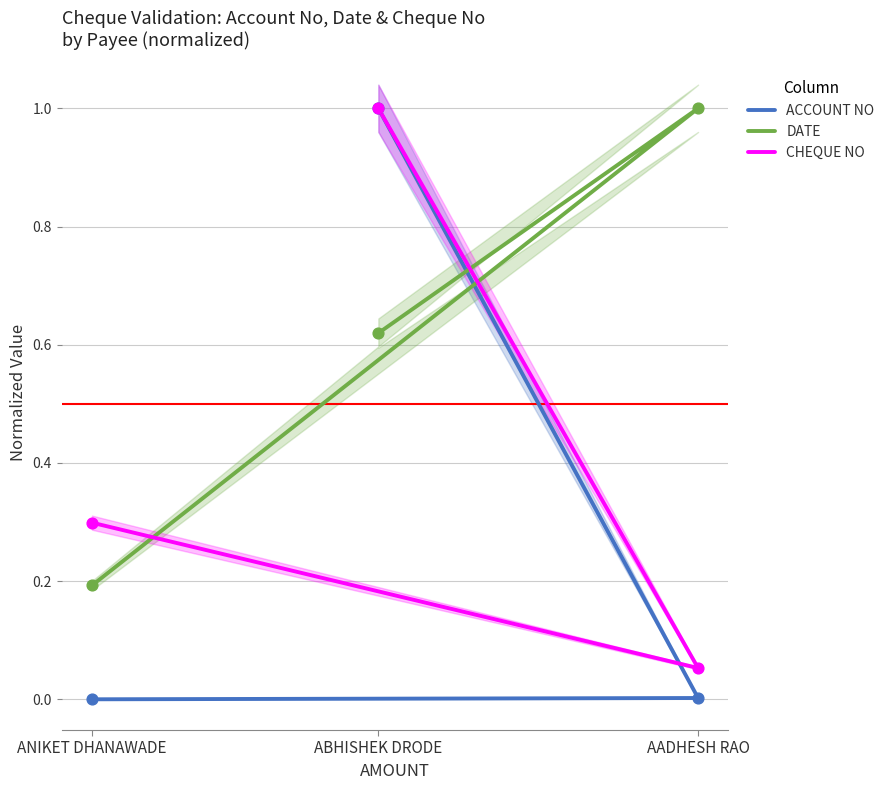

Which series has the largest Y range (max minus min)?

ACCOUNT NO